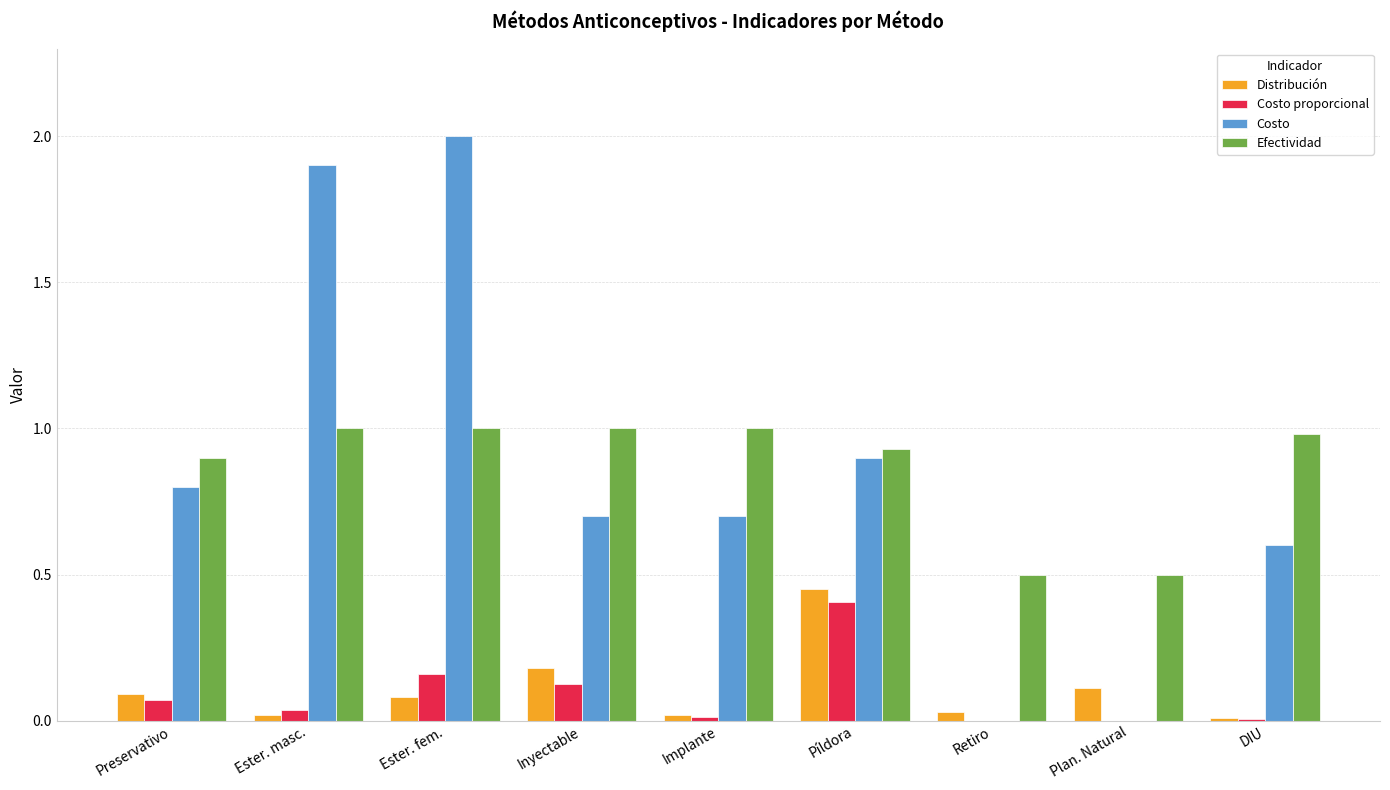

How many series are shown in this chart?

4